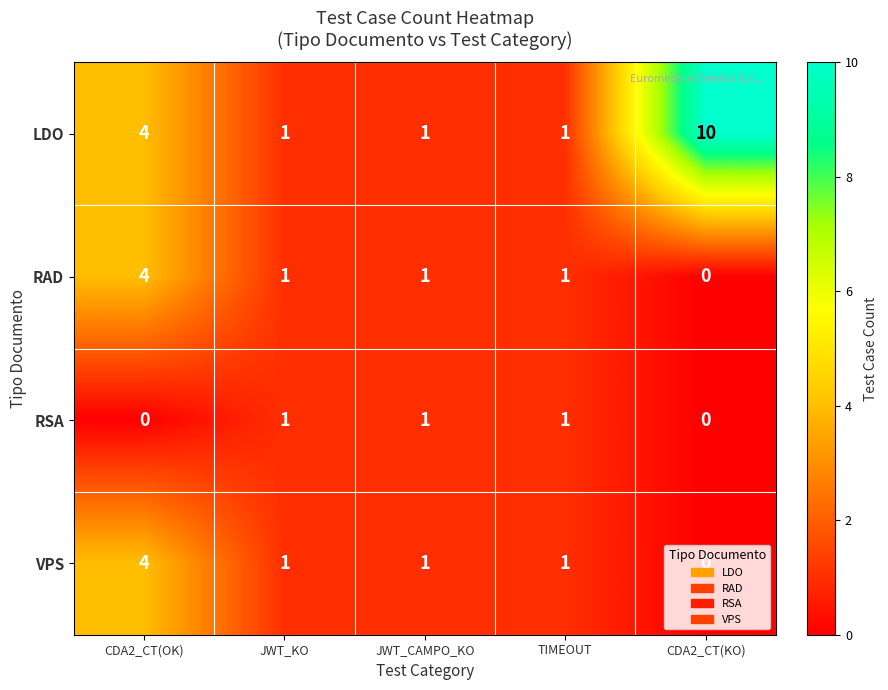

The RAD series shows 1 at JWT_CAMPO_KO. True or false?

True